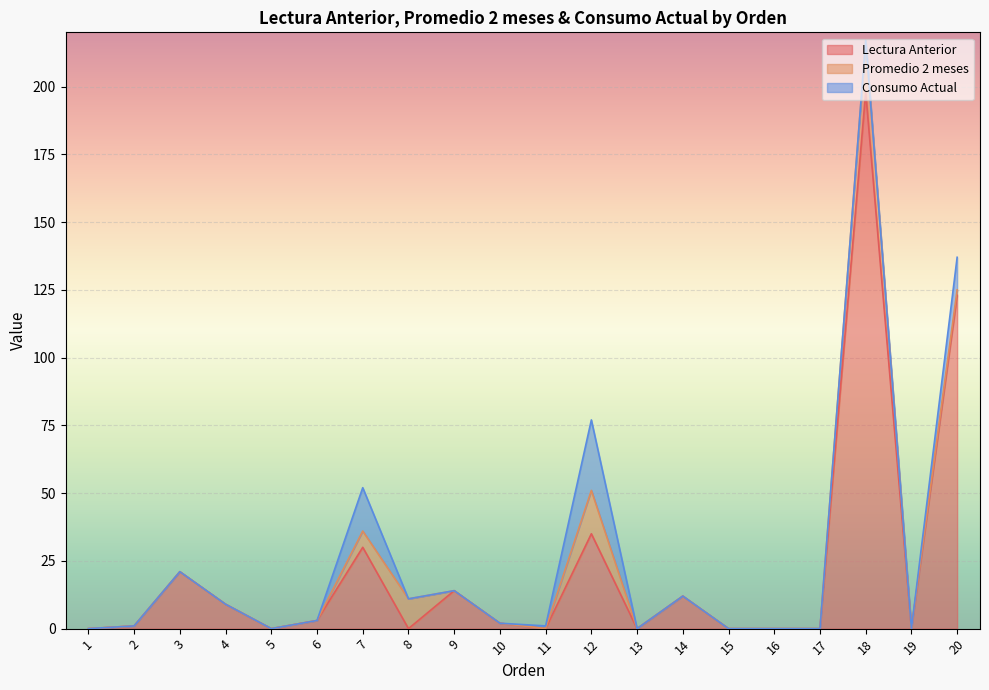

At which category does Consumo Actual reach its first local peak?

7